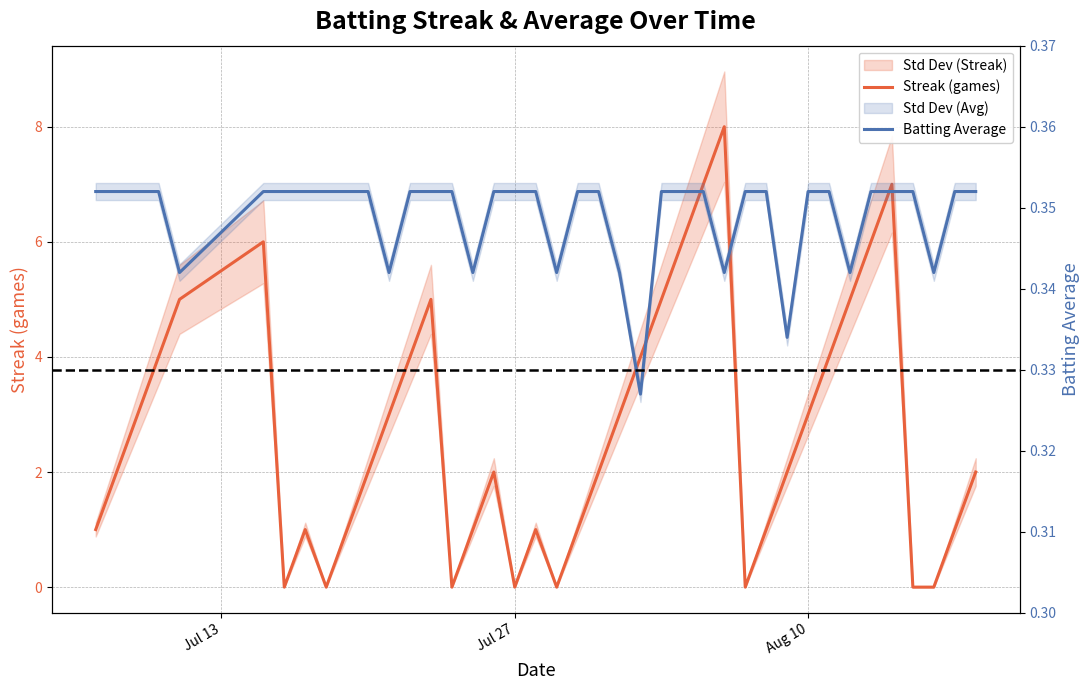

Rank the series by their maximum value, from highest to lowest.

Streak (games), Batting Average